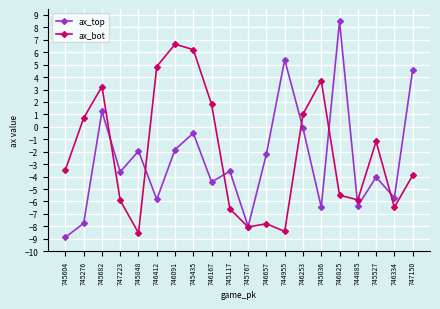

Is it true that ax_top equals -5.7 at 746334?

True